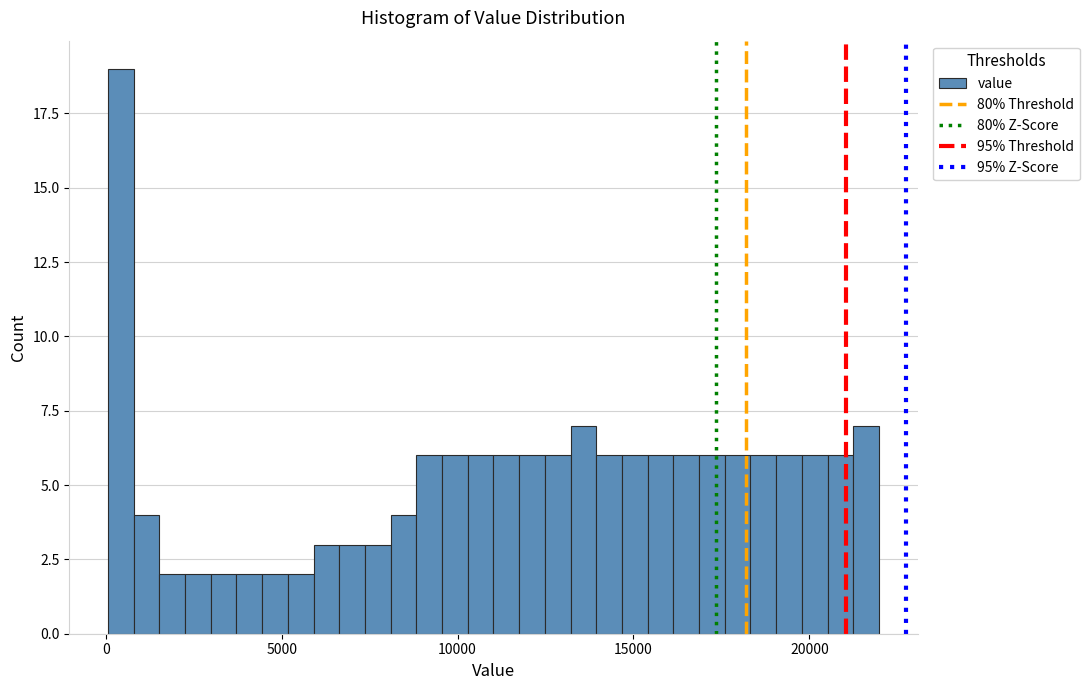

Read against the x-axis, roughly where is the centre of the tallest bar?

500